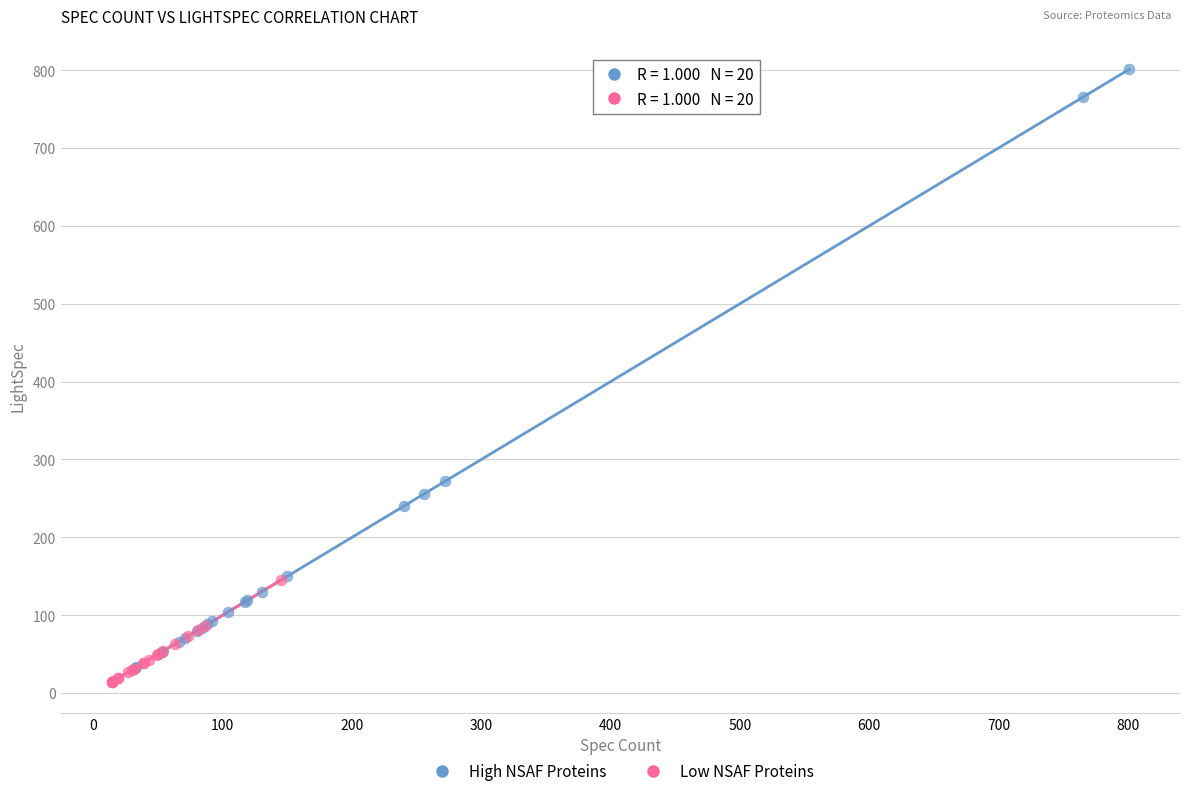

Which series has the largest Y range (max minus min)?

High NSAF Proteins